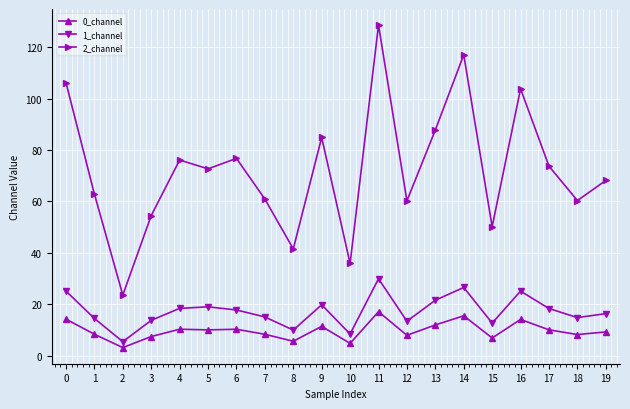

What is the value of the 1_channel point at the 15th from the left?

26.5